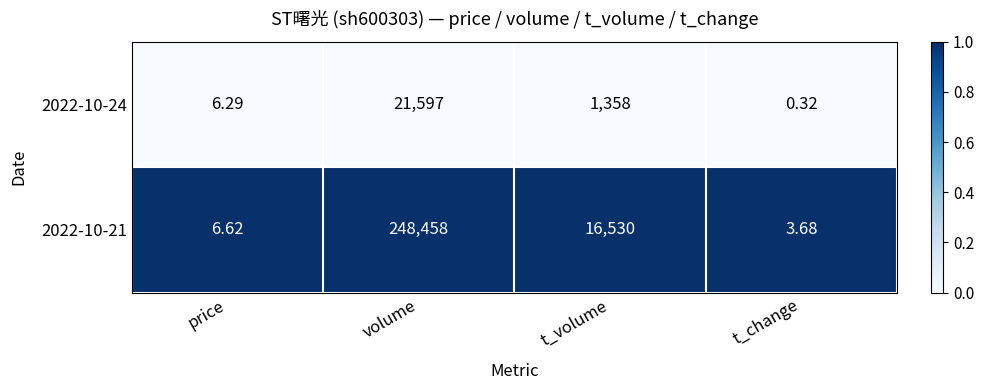

Which series has the largest total across all categories?

2022-10-21